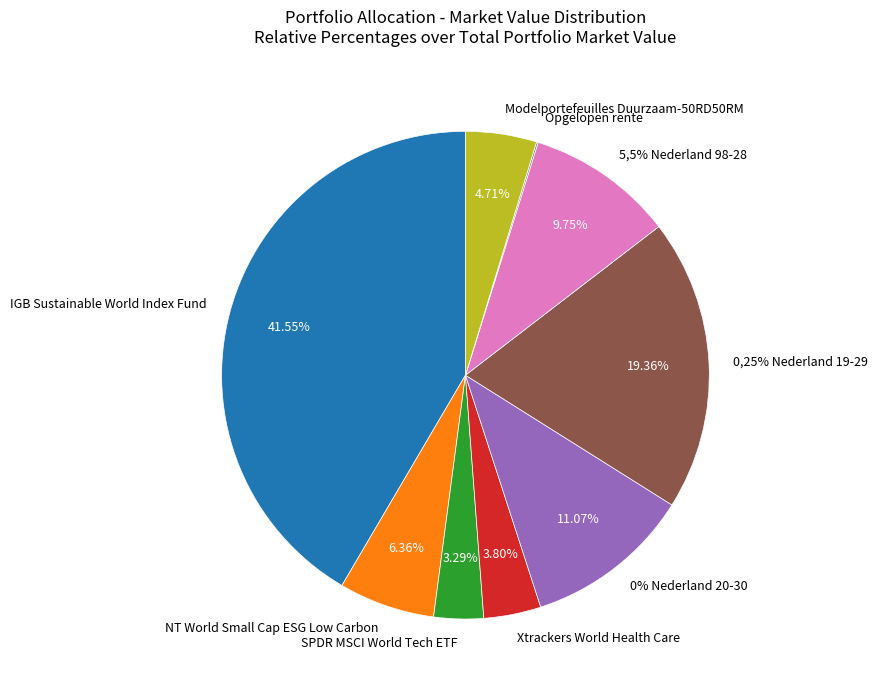

How many segments does this pie chart have?

9